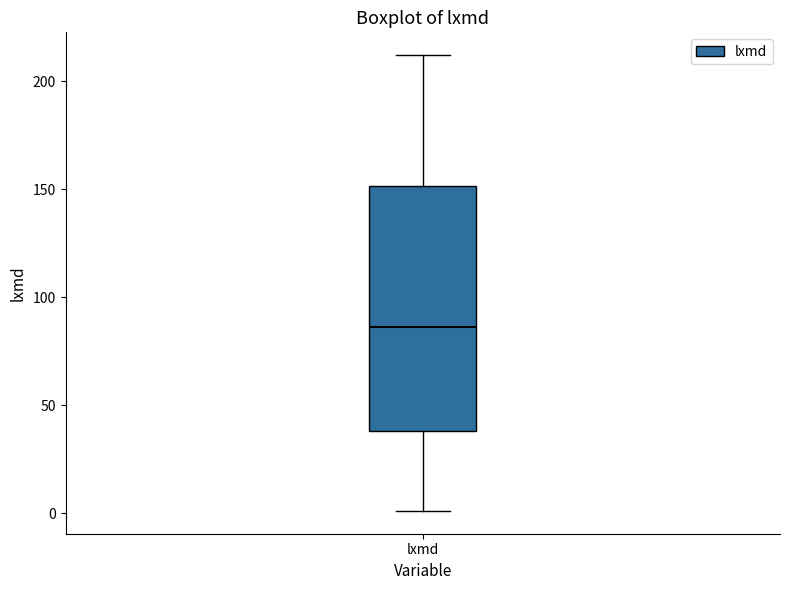

Transcribe this box plot: give where the median line is, the range the box spans, and where the two whiskers end, as read against the y-axis. The values are not printed on the chart, so give them approximately, as read against the axis.

median 85, box 40 to 150, whiskers 0 to 210